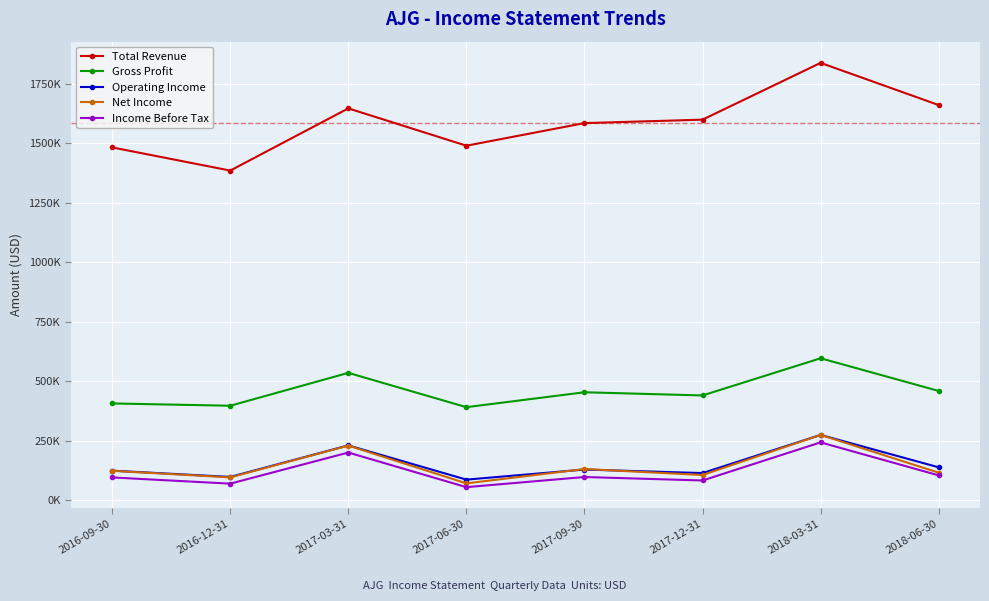

Does the chart have visible grid lines?

Yes